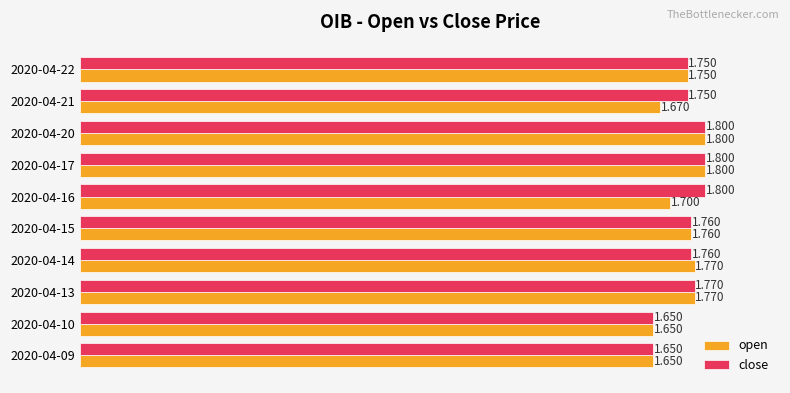

Which series changed the most between 2020-04-09 and 2020-04-21?

close